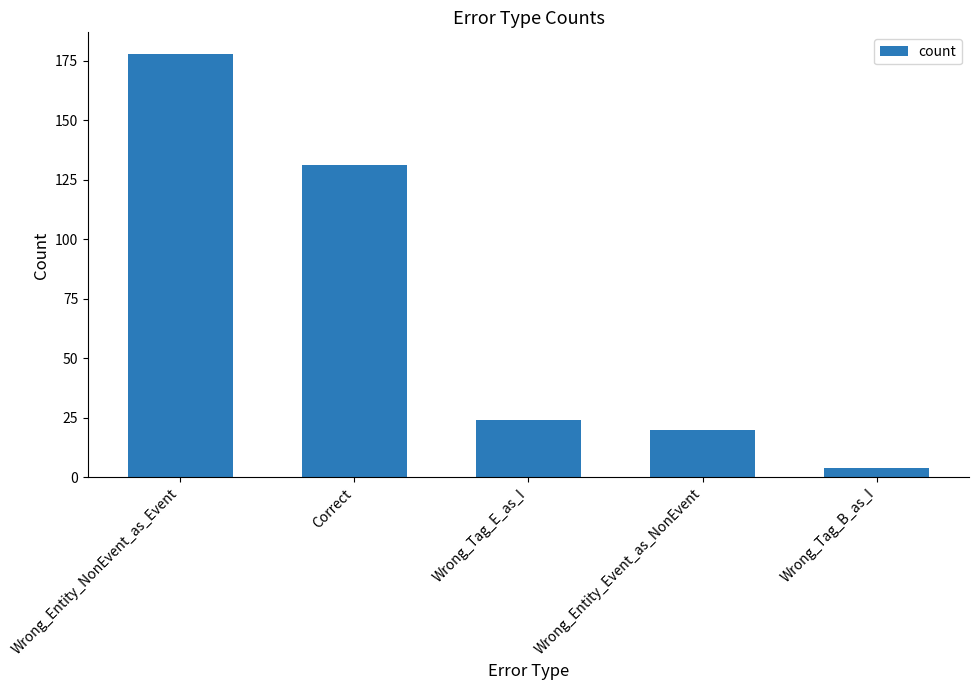

The chart shows a value of 36 at Wrong_Tag_E_as_I. True or false?

False